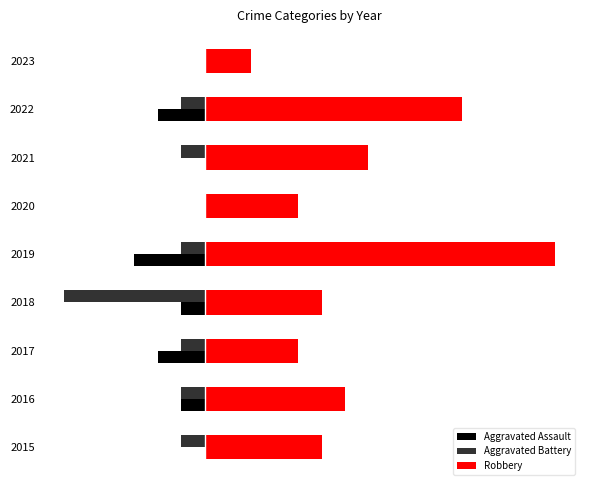

What are all the series names shown in the legend?

Aggravated Assault, Aggravated Battery, Robbery